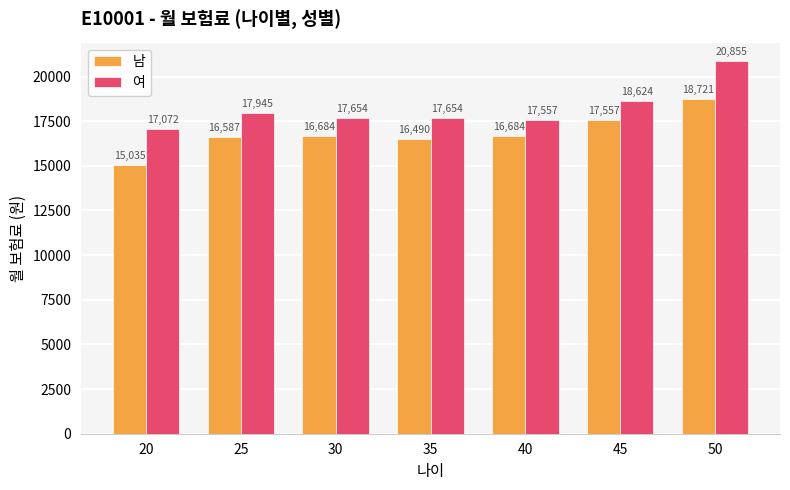

True or false: 여 has a value of 20855 at 50.

True